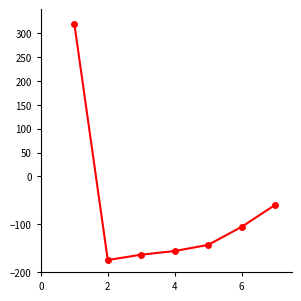

What is the value of the 7th point from the left?

-59.8